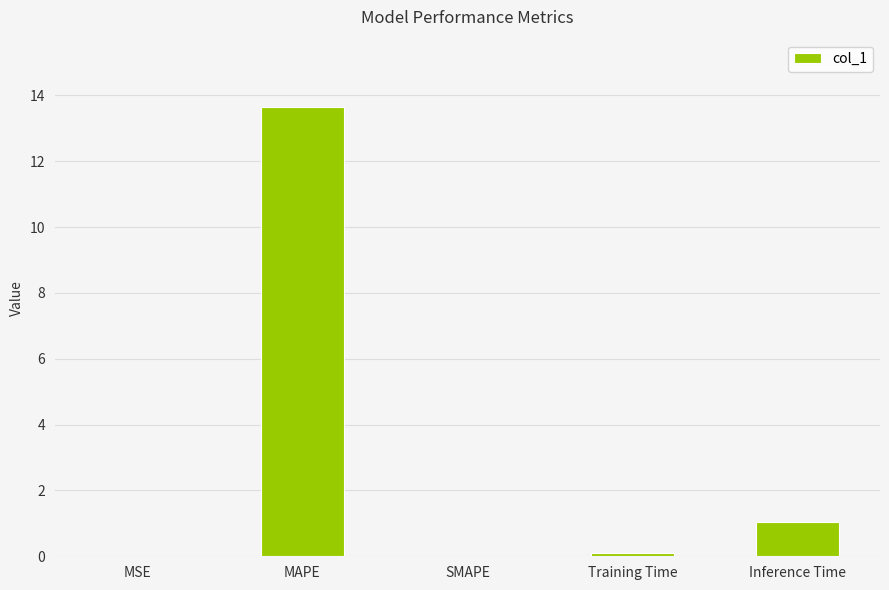

What is the sum of the values at MAPE and SMAPE?

13.6